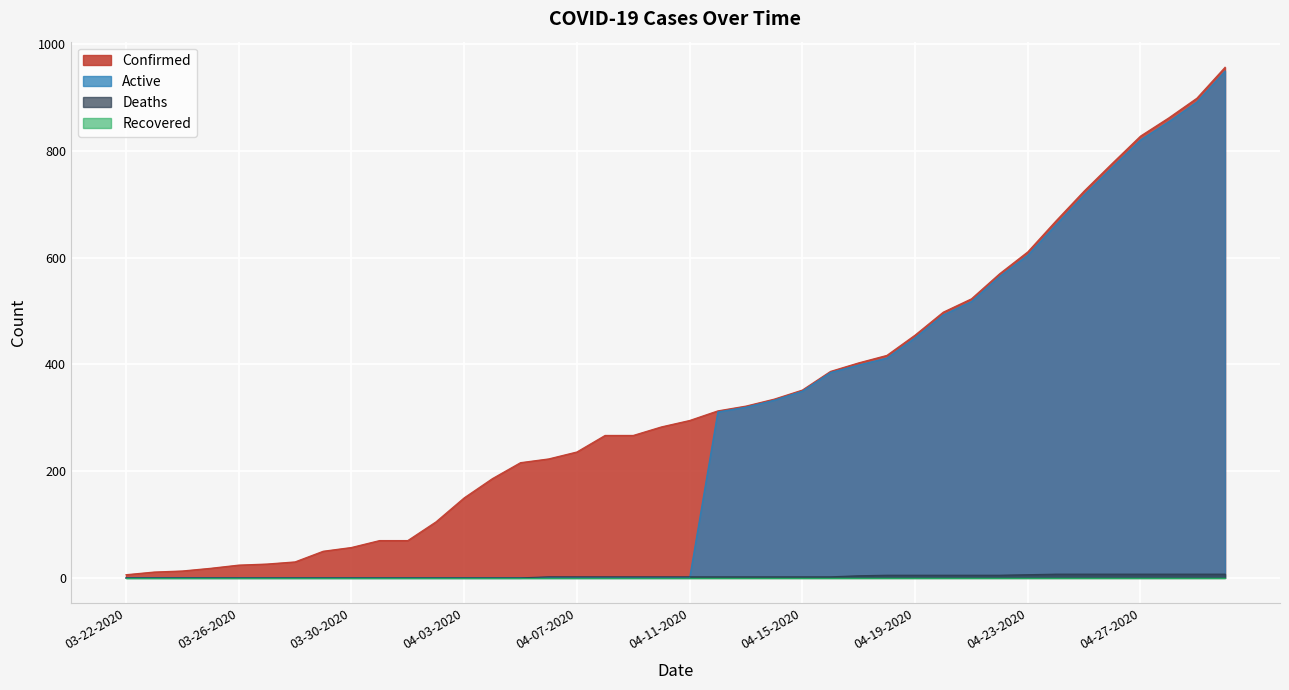

True or false: Deaths and Active intersect in this chart.

True